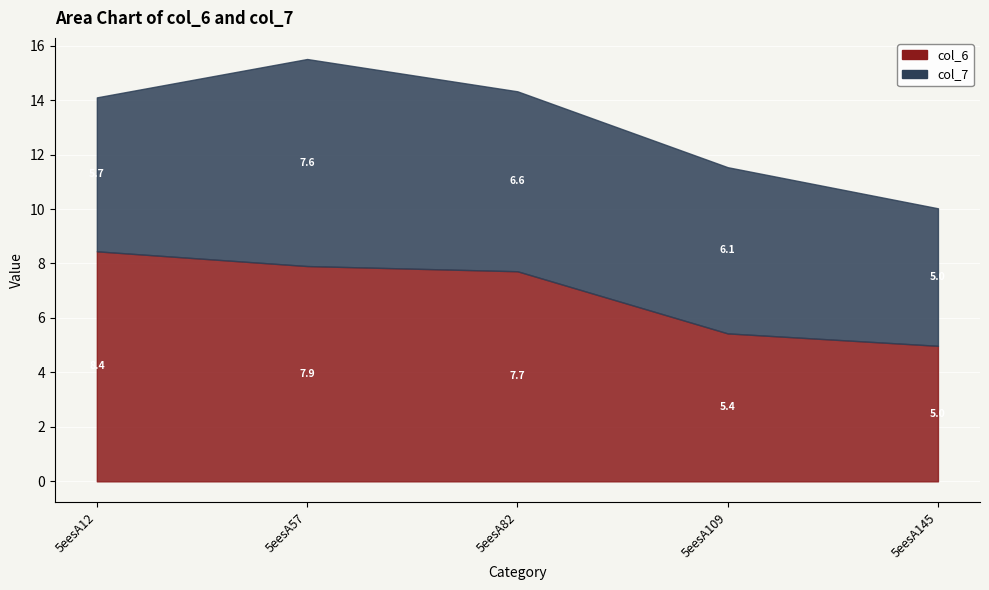

Is the value of col_6 at 5eesA109 greater than the value of col_7 at 5eesA12?

No